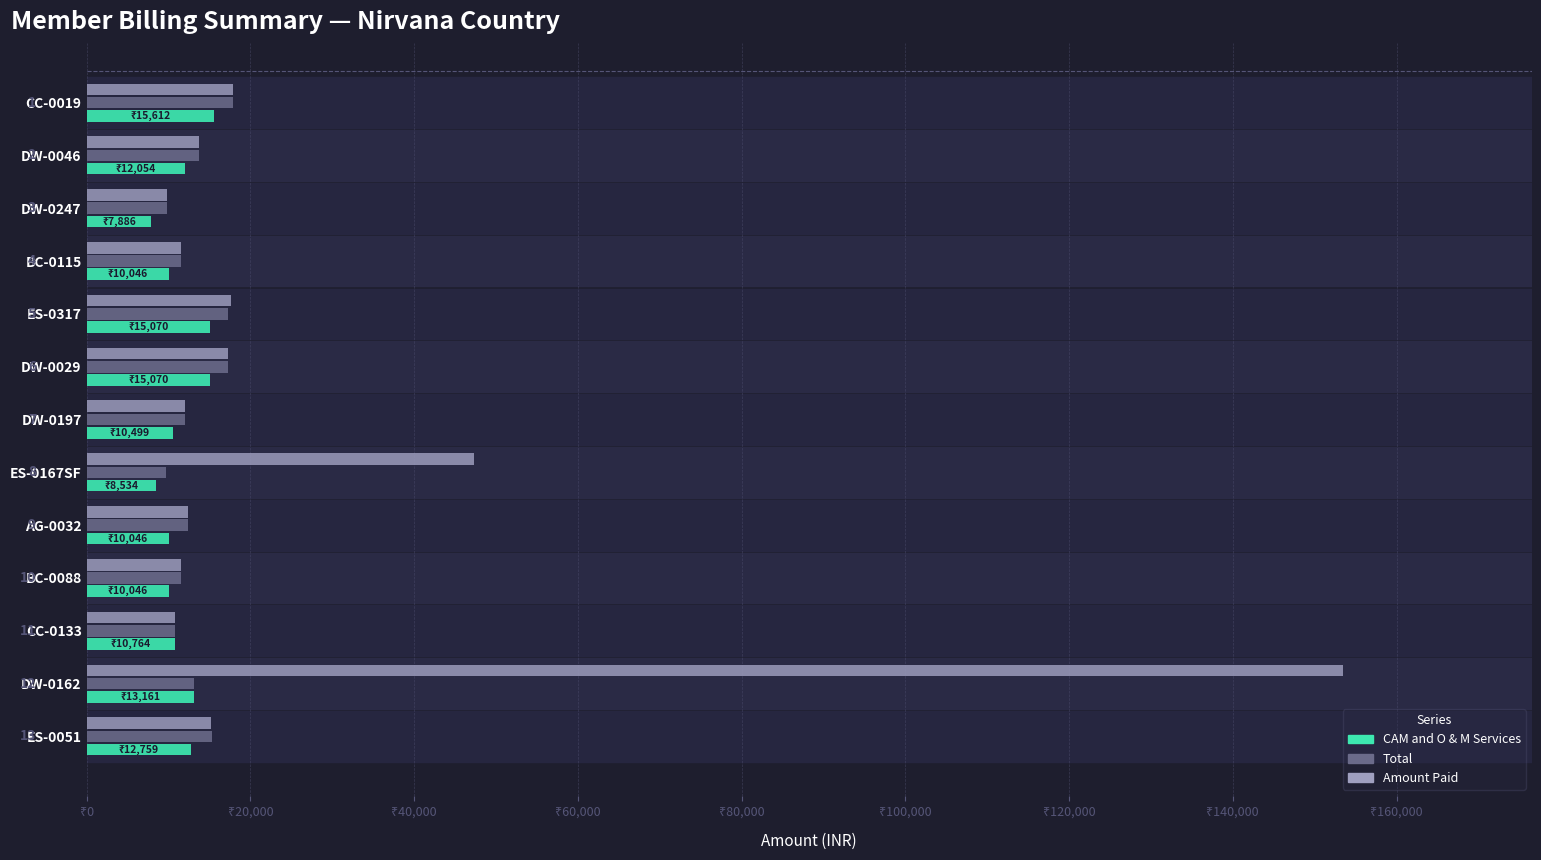

What is the sum of all Amount Paid values?

350603